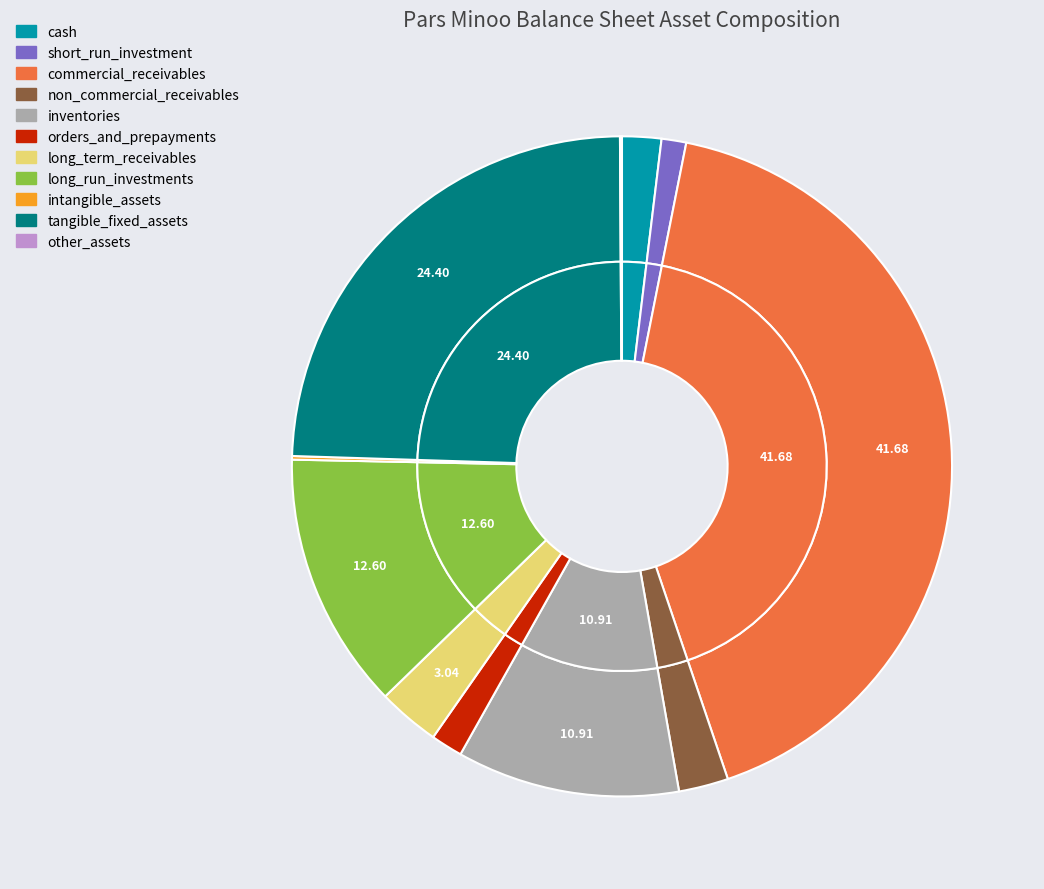

Which slice is the largest?

commercial_receivables